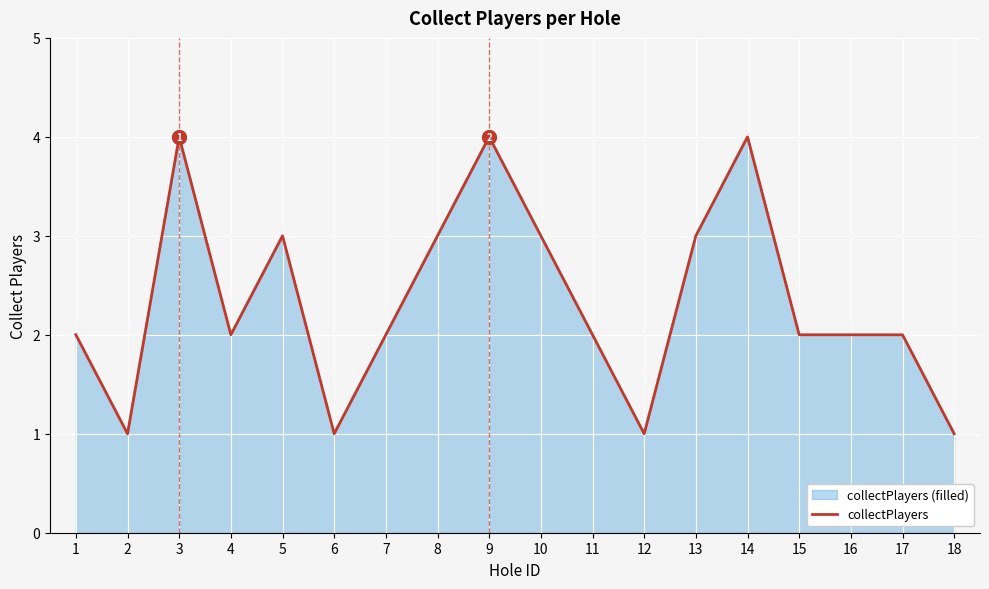

True or false: the data shows 2 at 16.

True